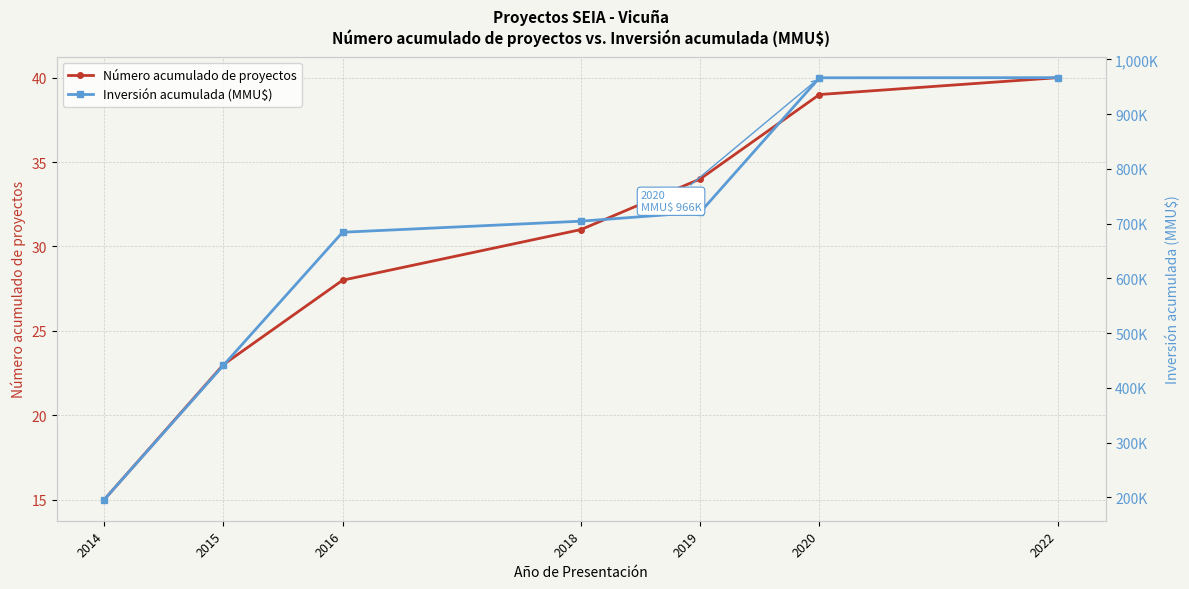

At how many categories does at least one series exceed 294?

6